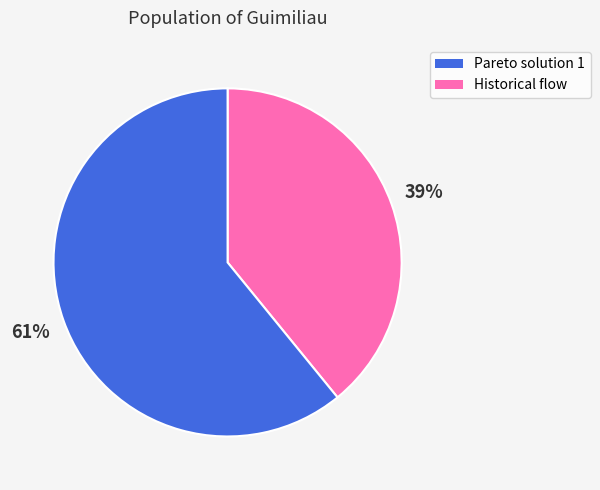

Count the number of slices in the pie.

2